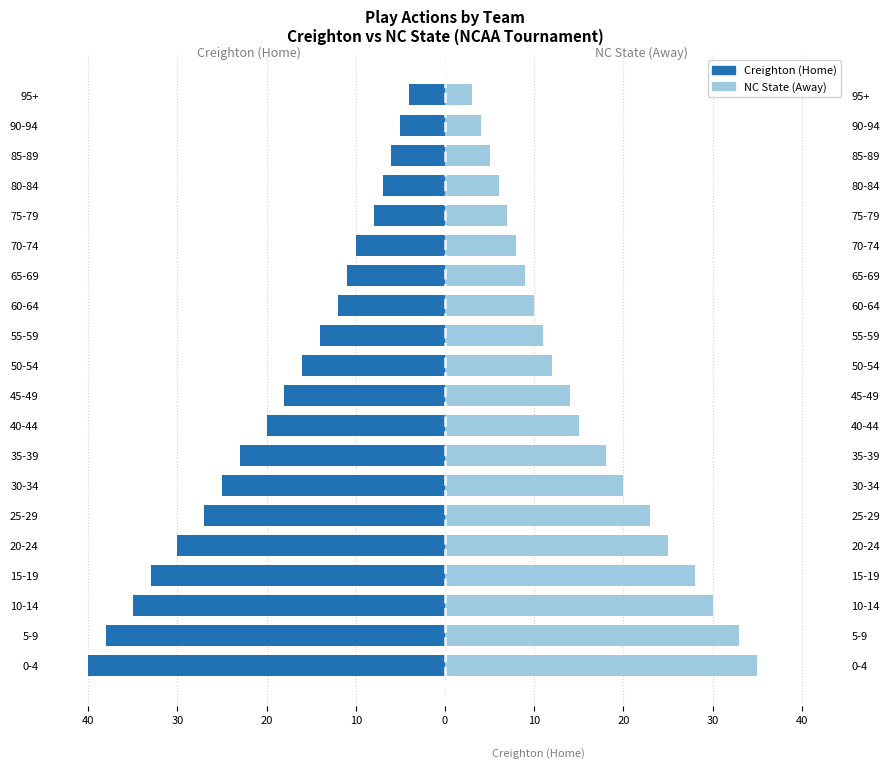

Are the bars horizontal?

Yes